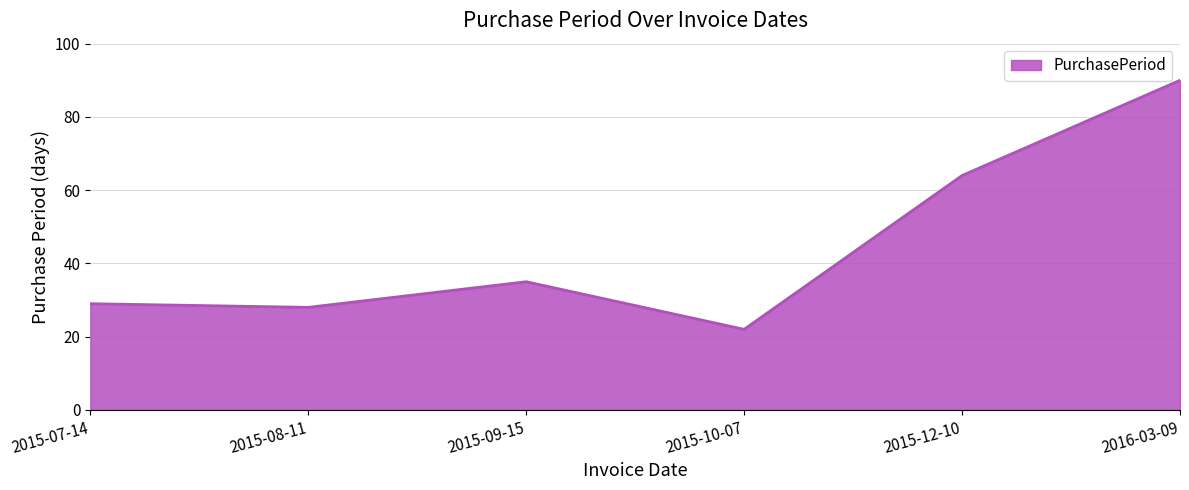

What is the difference between the maximum and minimum values?

68